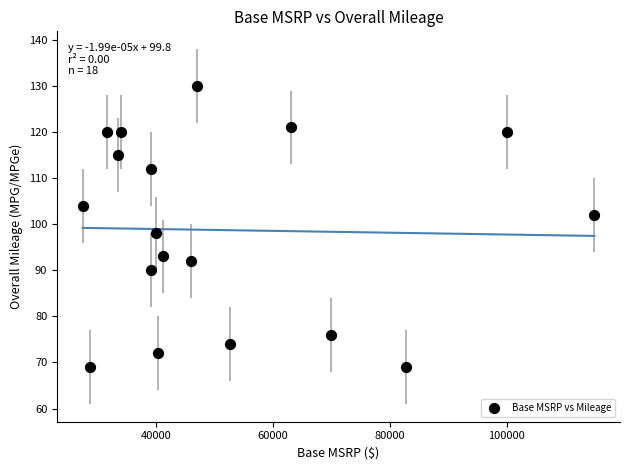

What Y value in the scatter plot is closest to 99?

98